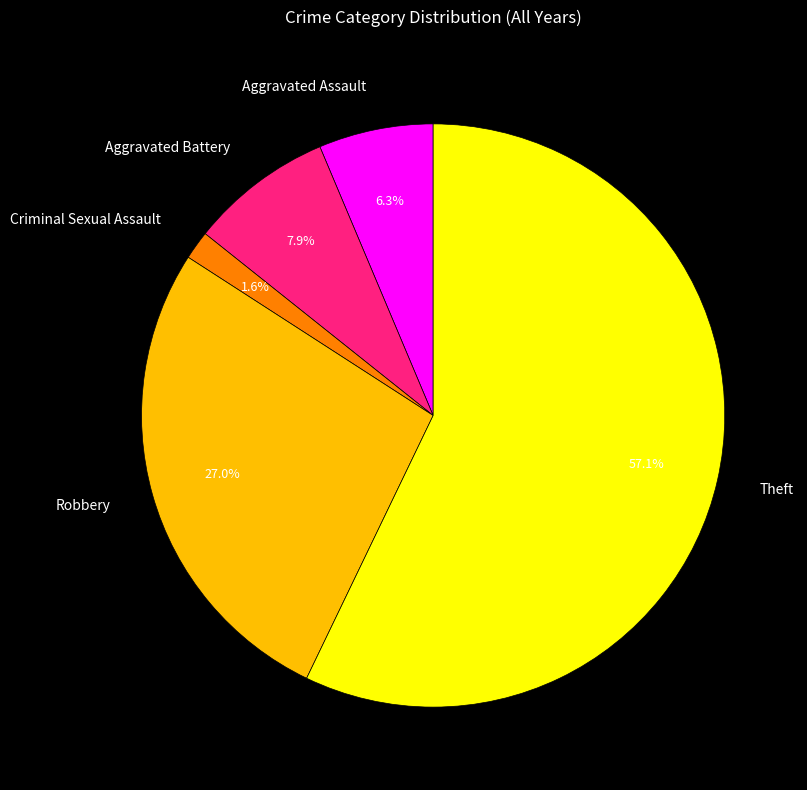

What is the ratio of the value at Theft to the value at Aggravated Battery?

7.2